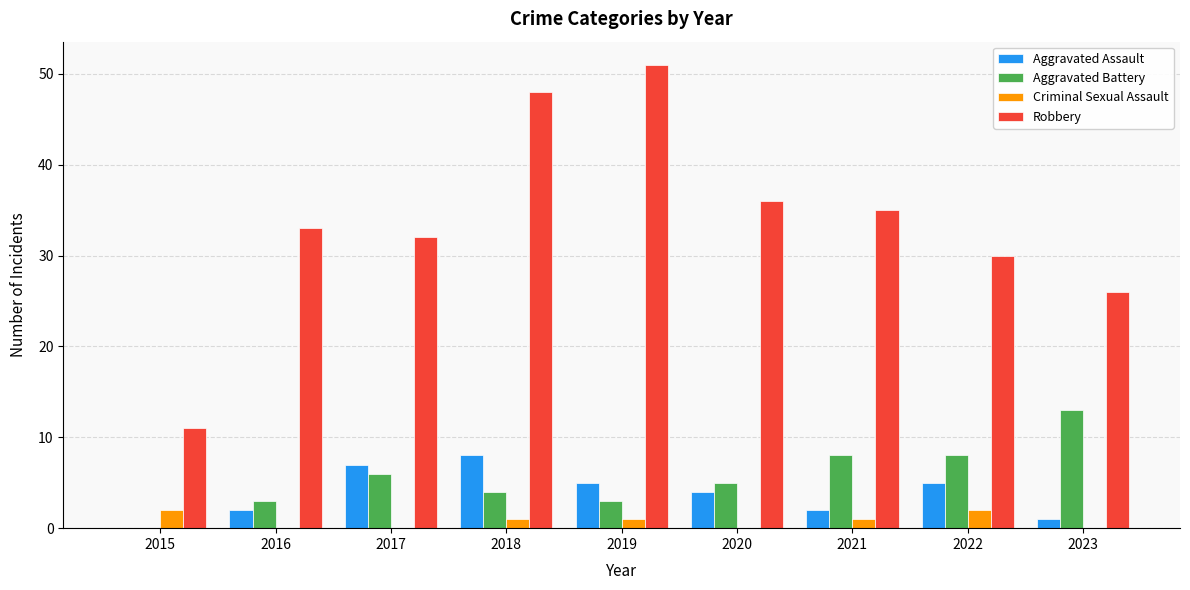

How many groups of bars are there?

9